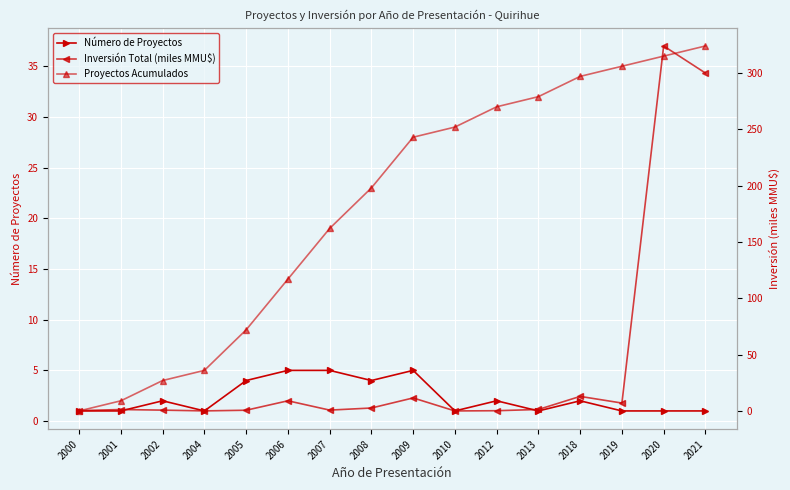

What is the value of the Número de Proyectos point at the 16th from the left?

1.0